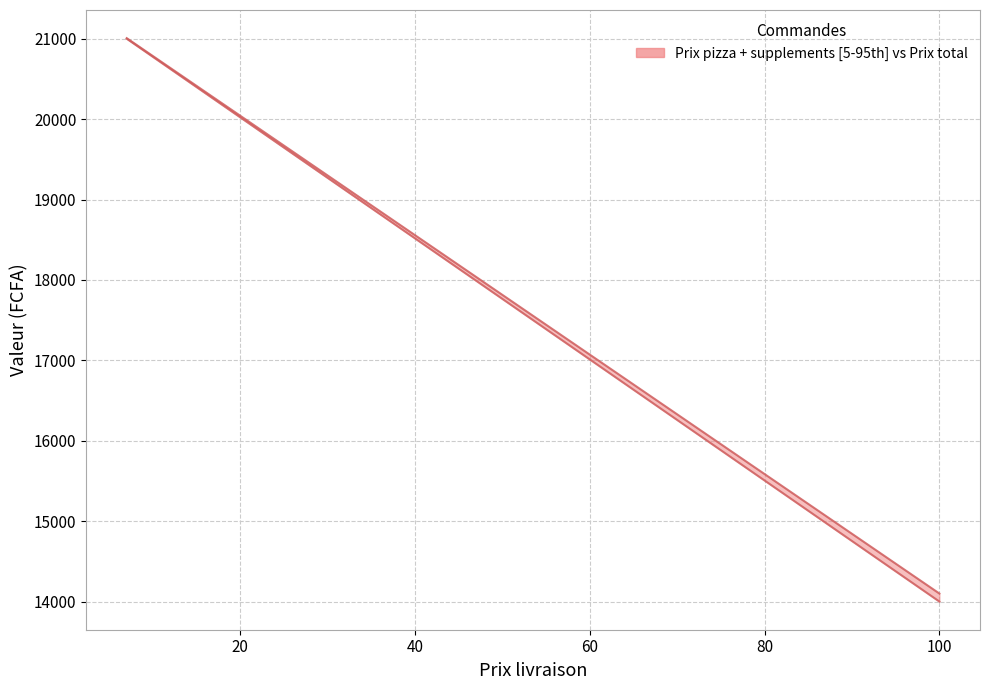

At how many categories does at least one series exceed 14958?

1